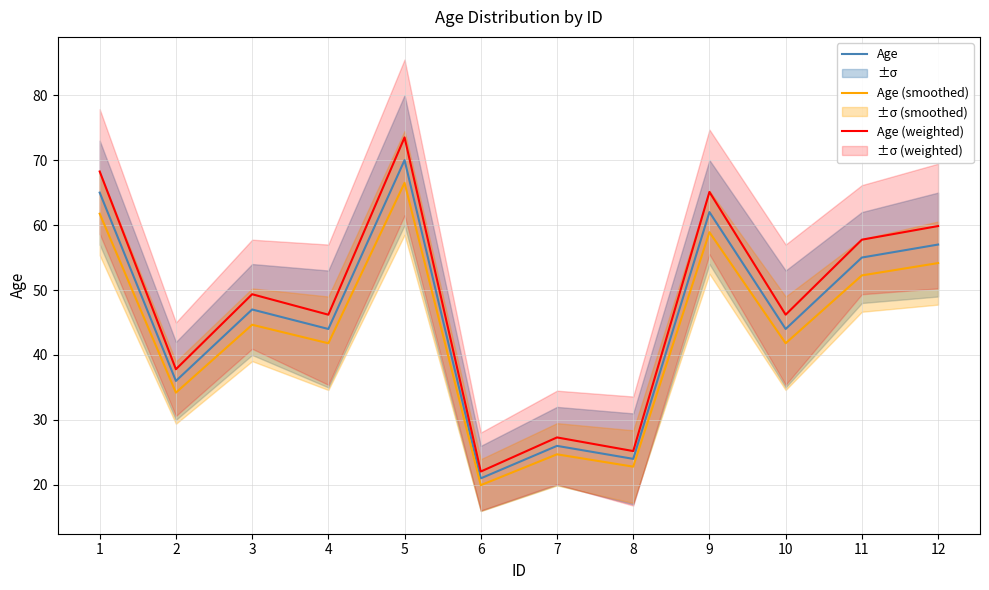

List the series in order of their peak value, lowest first.

Age (smoothed), Age, Age (weighted)